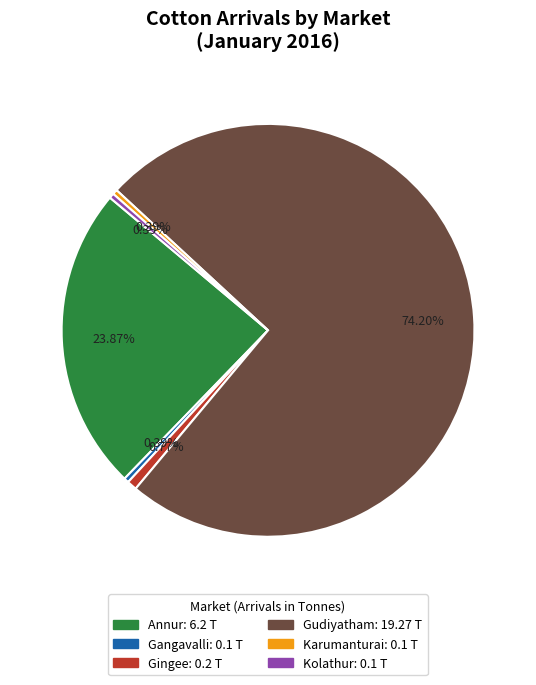

Does any single category account for the majority?

Yes